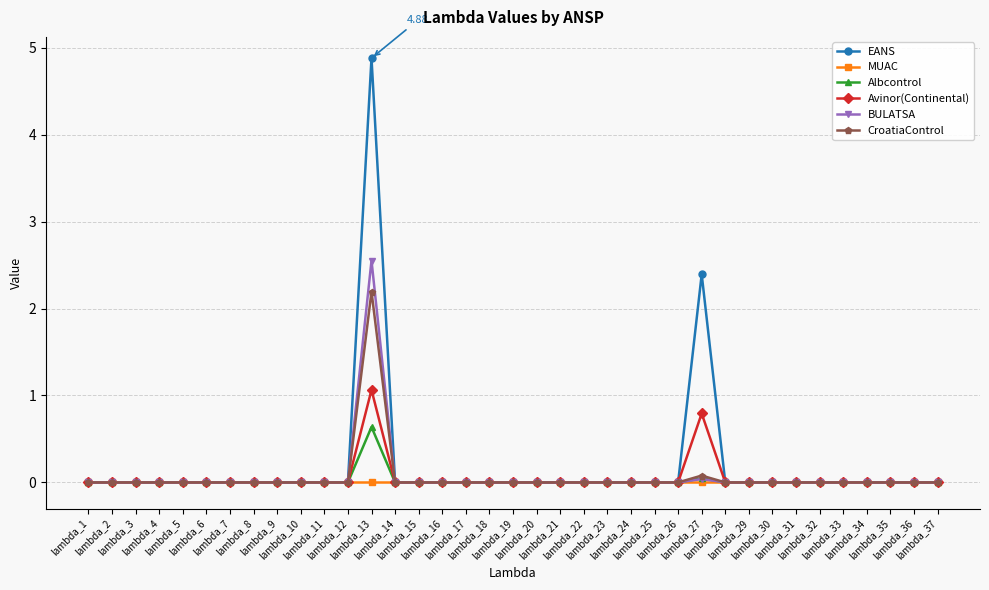

At which category is the sum across all series the highest?

lambda_13